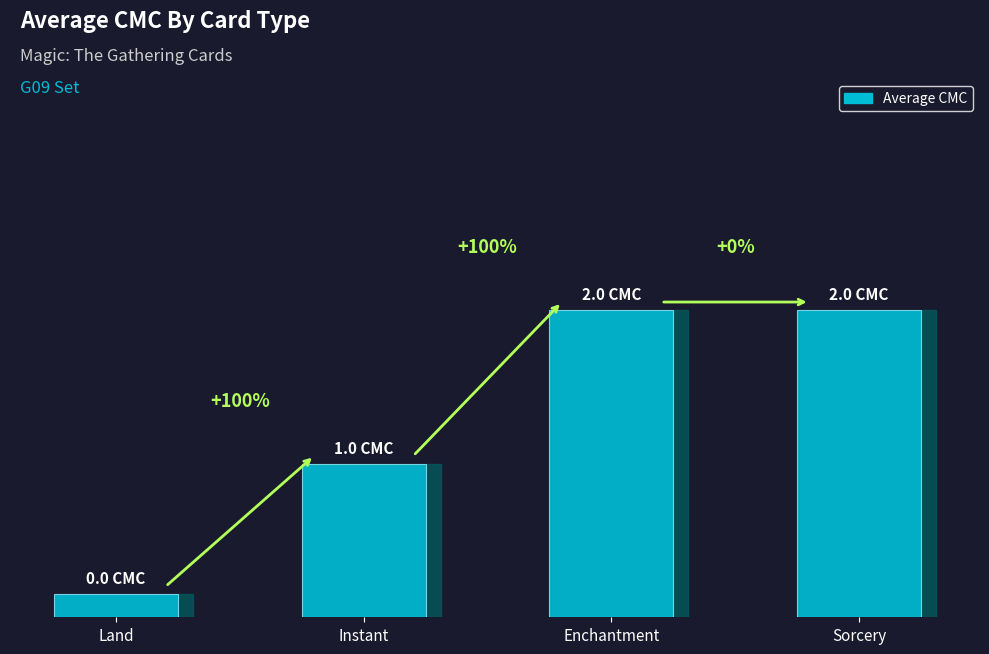

The value at Instant is 0. True or false?

False